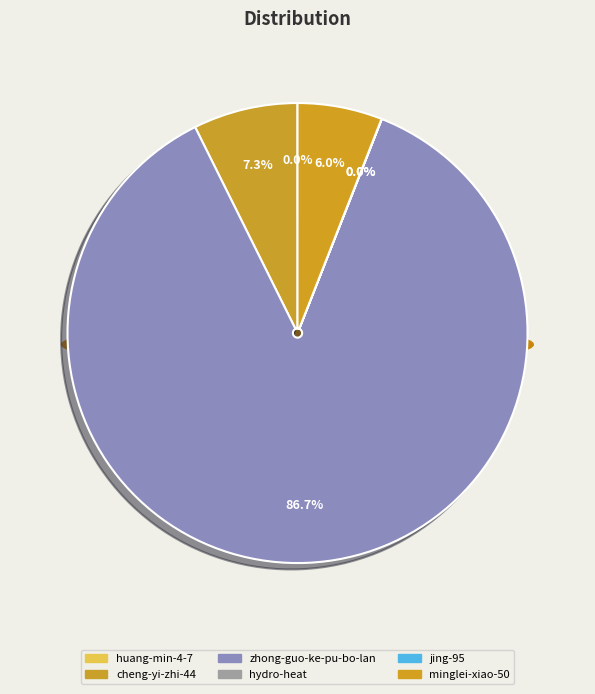

To the nearest percent, what portion does cheng-yi-zhi-44 represent?

7%